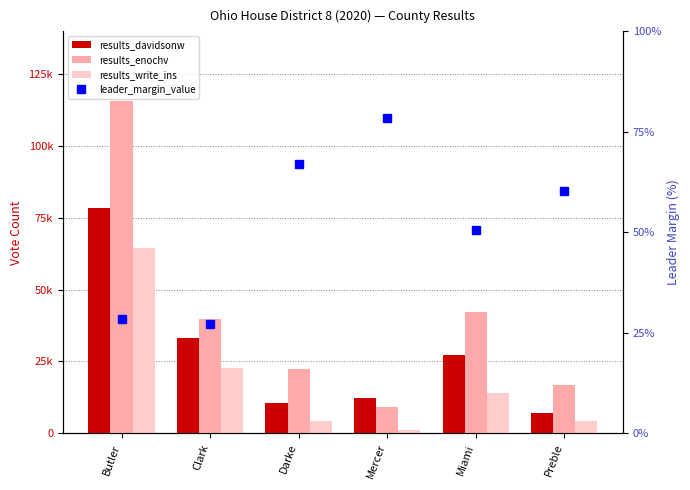

Which has a higher value, Clark or Darke?

Clark